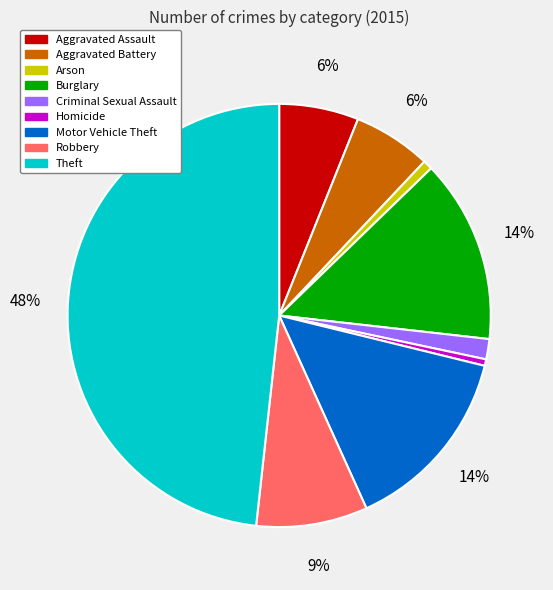

Which category has the biggest portion of the pie?

Theft